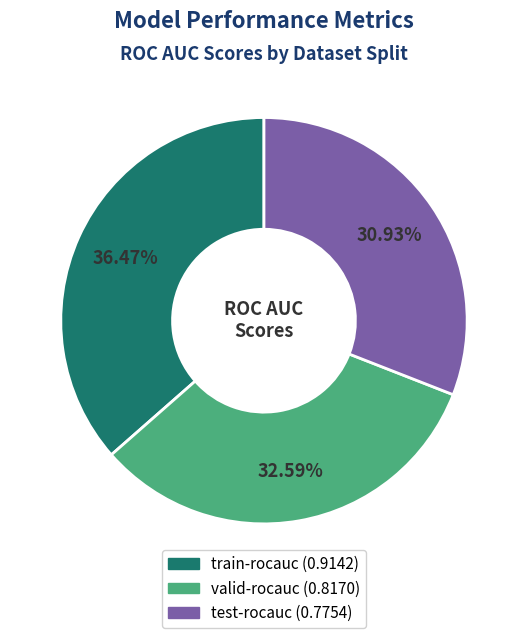

Is it true that train-rocauc is 24% of the pie?

False